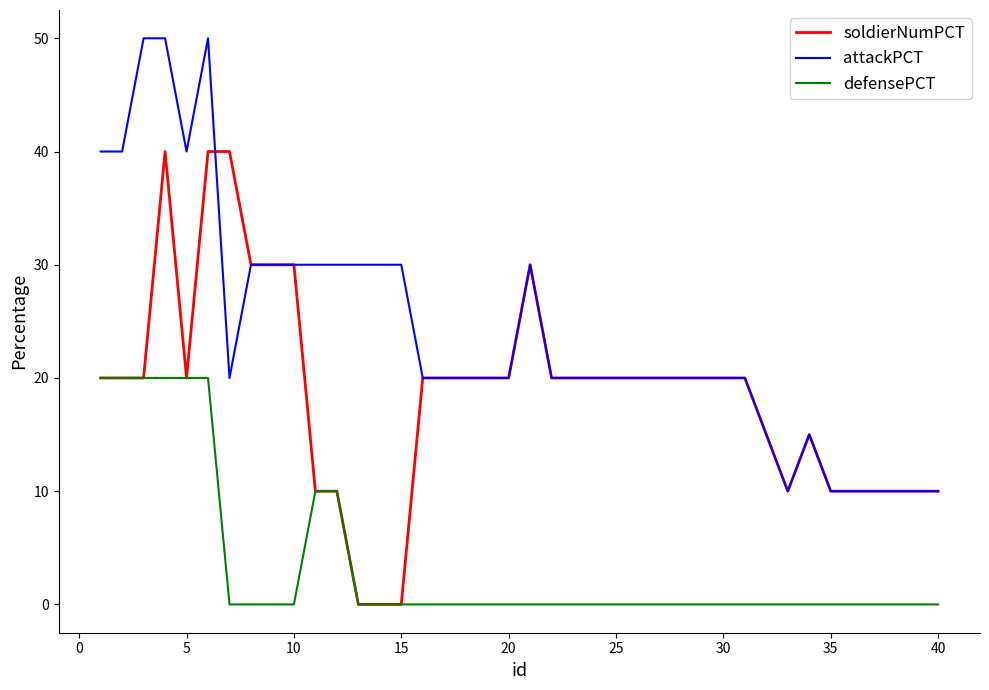

List the series in order of their peak value, lowest first.

defensePCT, soldierNumPCT, attackPCT